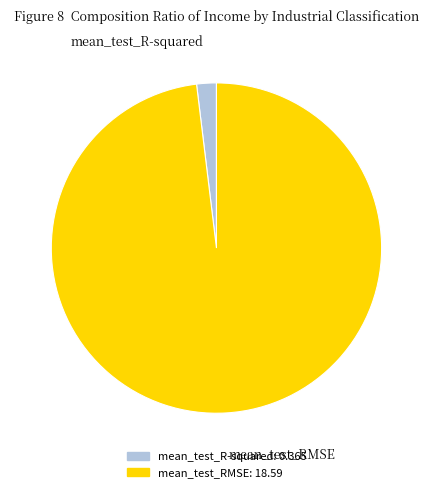

Which has a higher value, mean_test_R-squared or mean_test_RMSE?

mean_test_RMSE